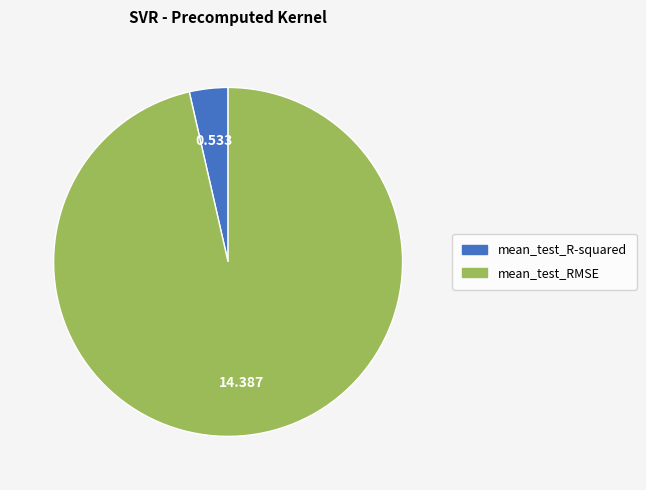

Which category has the biggest portion of the pie?

mean_test_RMSE